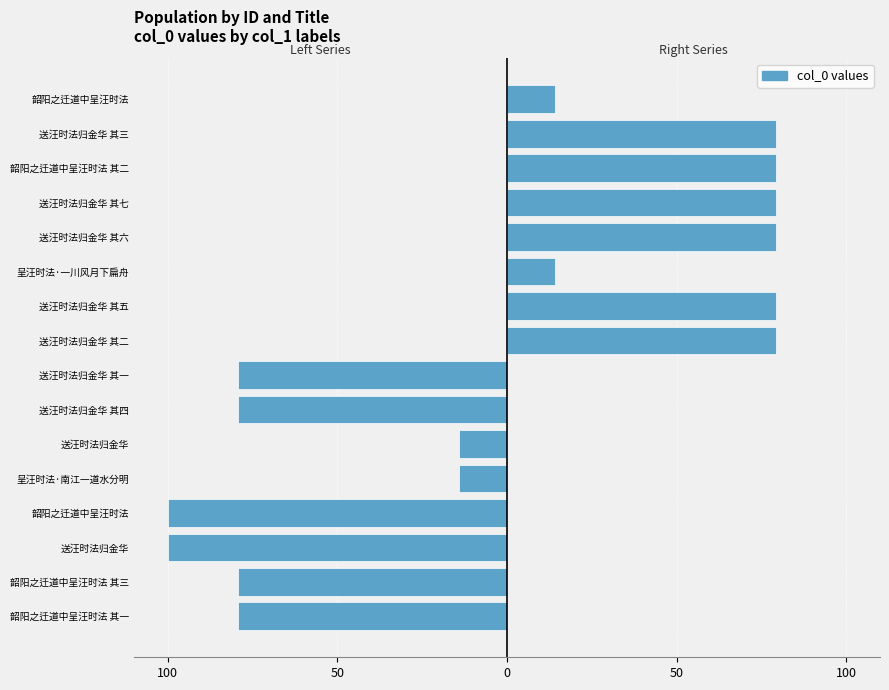

Reading left to right, what are all the values shown in this chart?

Left Series: -79.5	-79.5	-100.0	-100.0	-14.1	-14.1	-79.5	-79.5
Right Series: 79.5	79.5	14.1	79.5	79.5	79.5	79.5	14.1